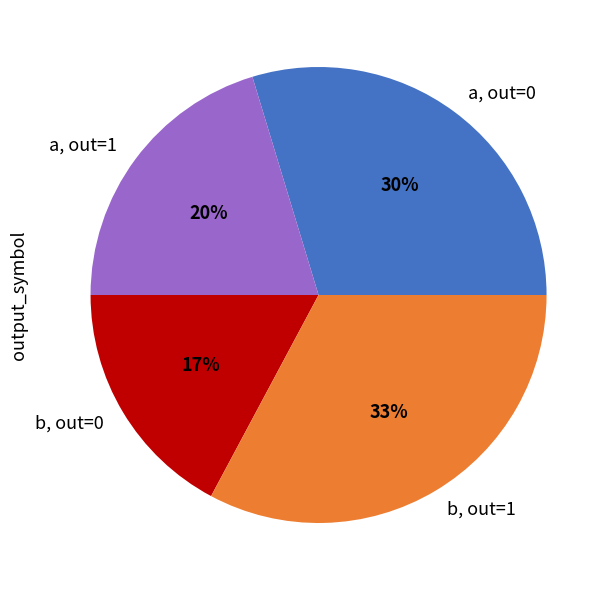

Which has a higher value, a, out=1 or b, out=0?

a, out=1